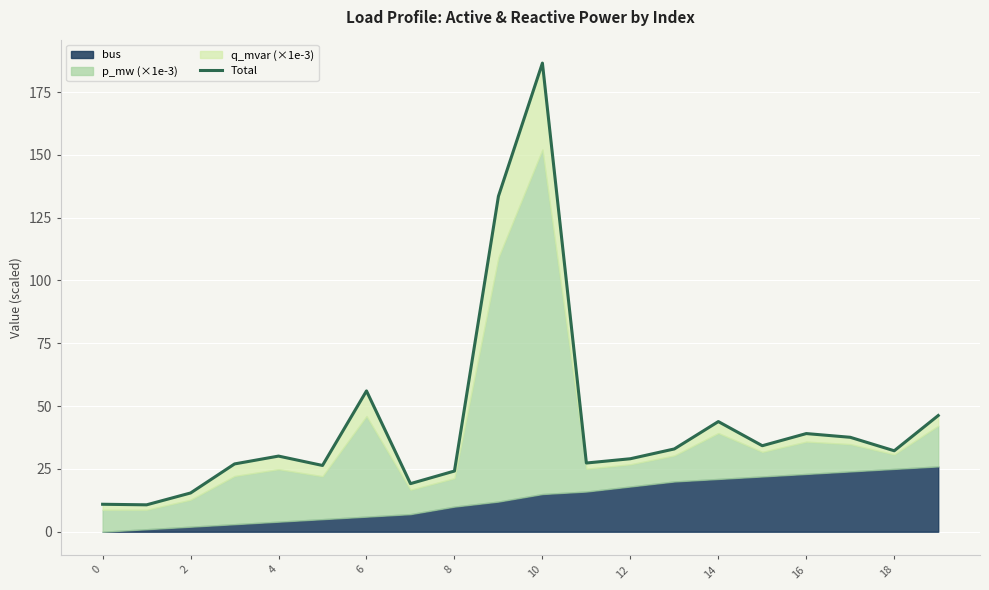

The value at 2 is 18.0. True or false?

False